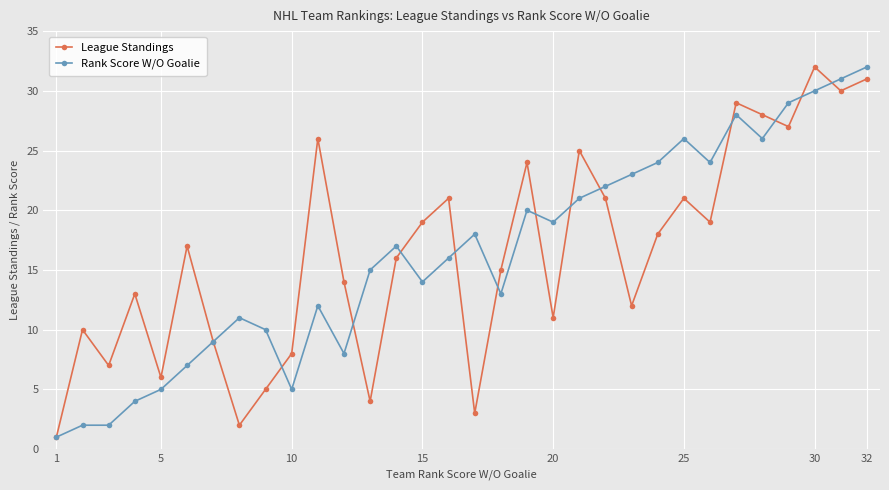

What are all the series names shown in the legend?

League Standings, Rank Score W/O Goalie